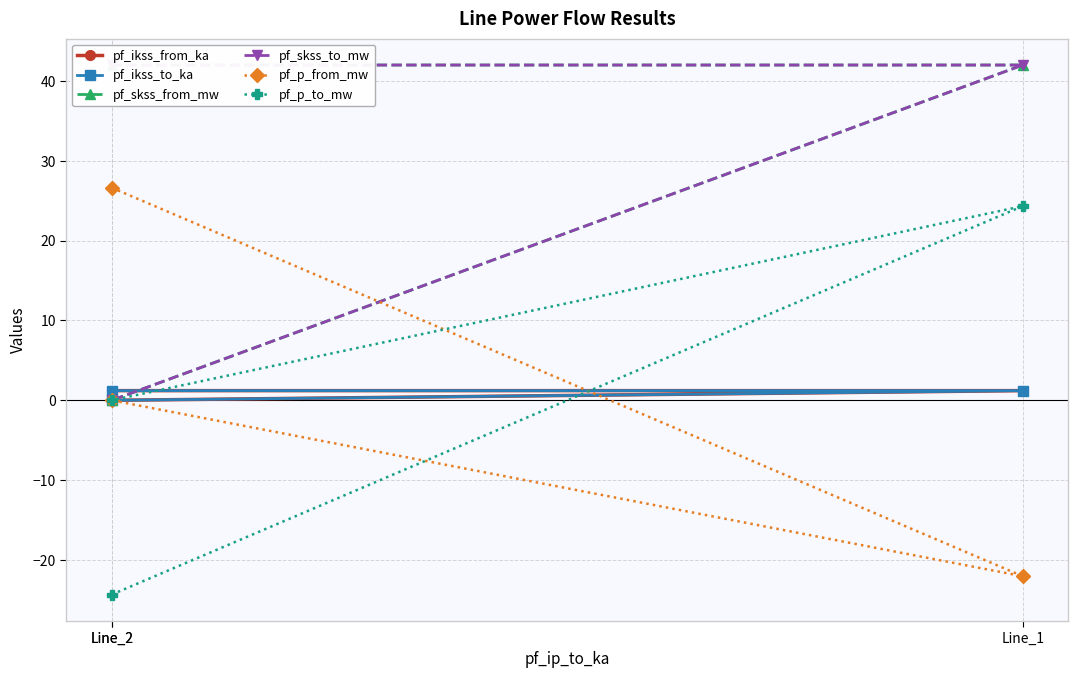

Rank the series at Line_2 from lowest to highest value.

pf_p_to_mw, pf_ikss_from_ka, pf_ikss_to_ka, pf_p_from_mw, pf_skss_from_mw, pf_skss_to_mw